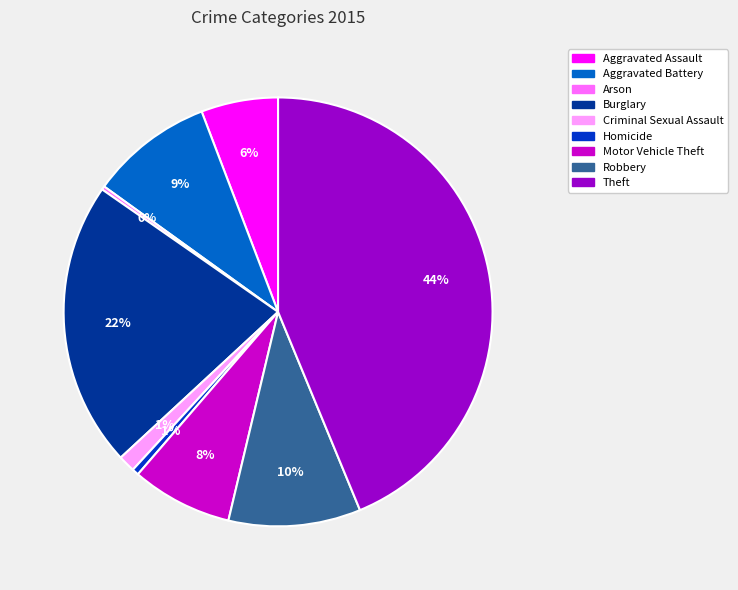

Does Motor Vehicle Theft represent more than half of the total?

No